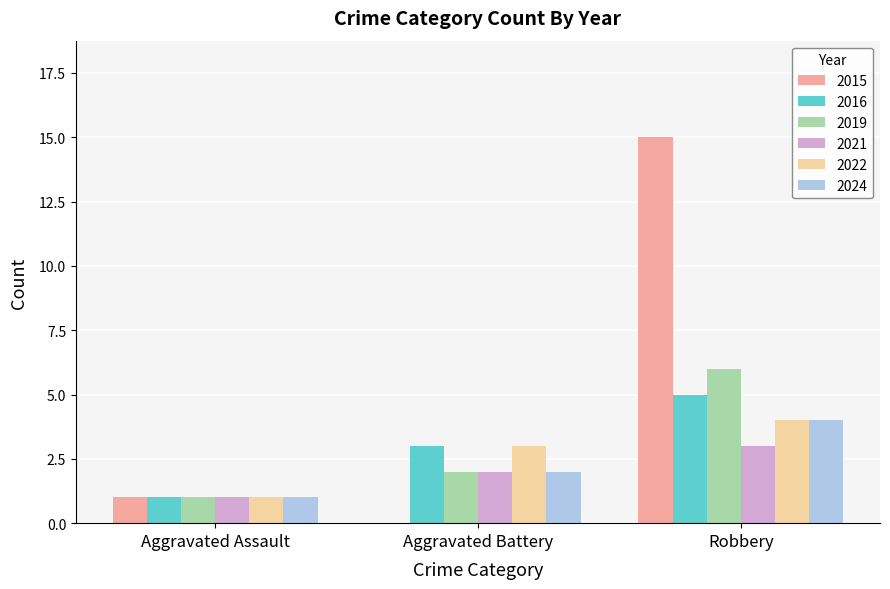

Which series has the largest range (max minus min)?

2015